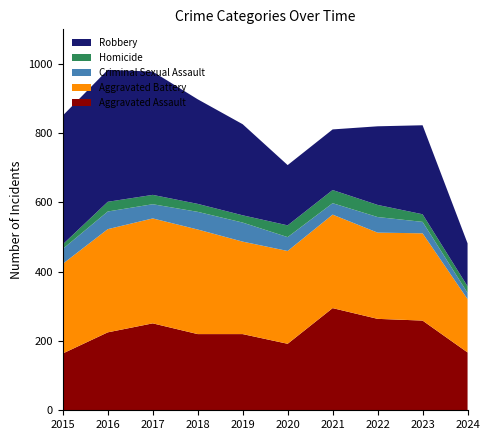

Reading right to left, transcribe all the data shown in this chart.

Aggravated Assault: 167	259	264	295	192	220	220	251	225	164
Aggravated Battery: 154	252	249	270	268	267	302	303	298	259
Criminal Sexual Assault: 18	33	45	33	40	55	51	41	51	43
Homicide: 19	22	35	38	34	21	23	27	28	13
Robbery: 124	257	227	175	174	263	302	356	381	372